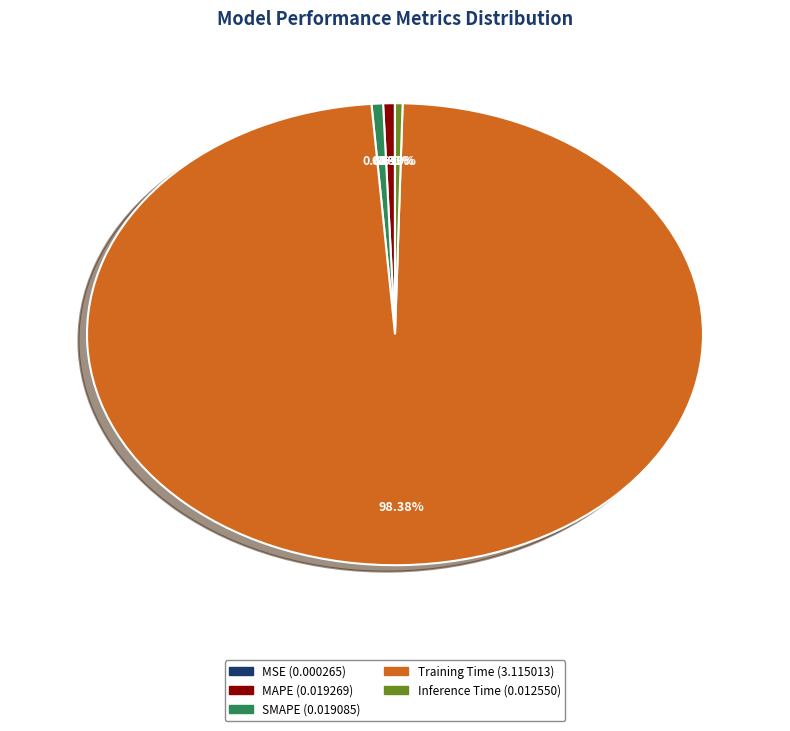

Which slice is the largest?

Training Time